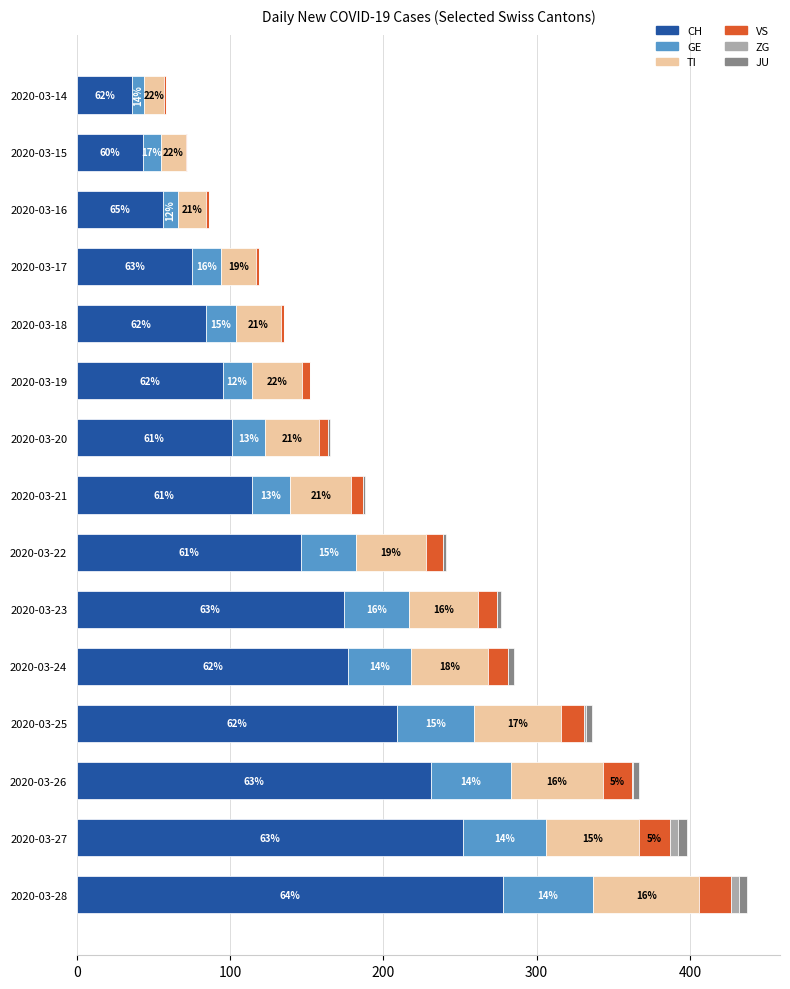

What are all the series names shown in the legend?

CH, GE, TI, VS, ZG, JU